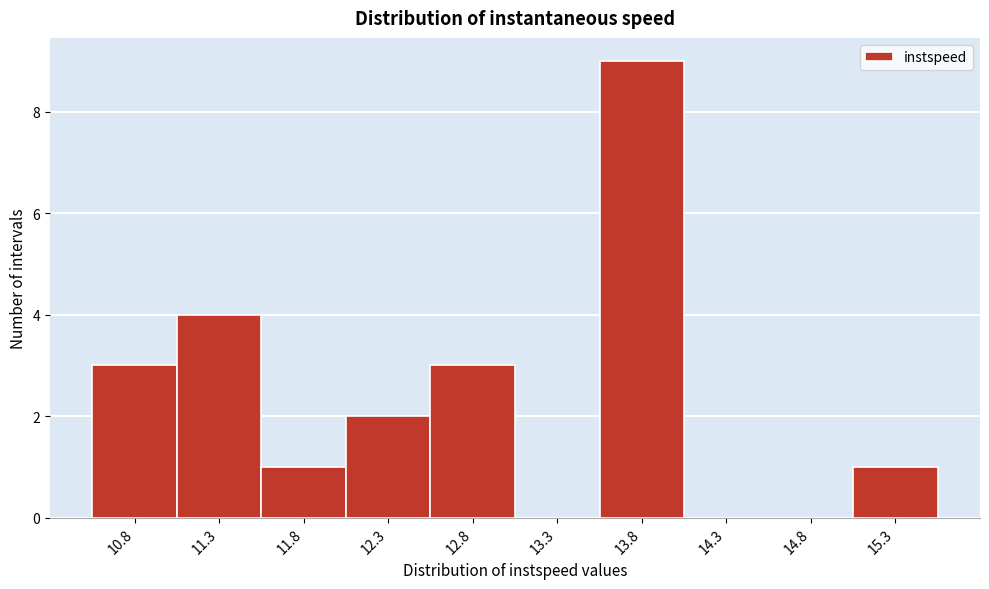

Reading left to right, transcribe all the data shown in this chart.

10.8=3	11.3=4	11.8=1	12.3=2	12.8=3	13.3=0	13.8=9	14.3=0	14.8=0	15.3=1